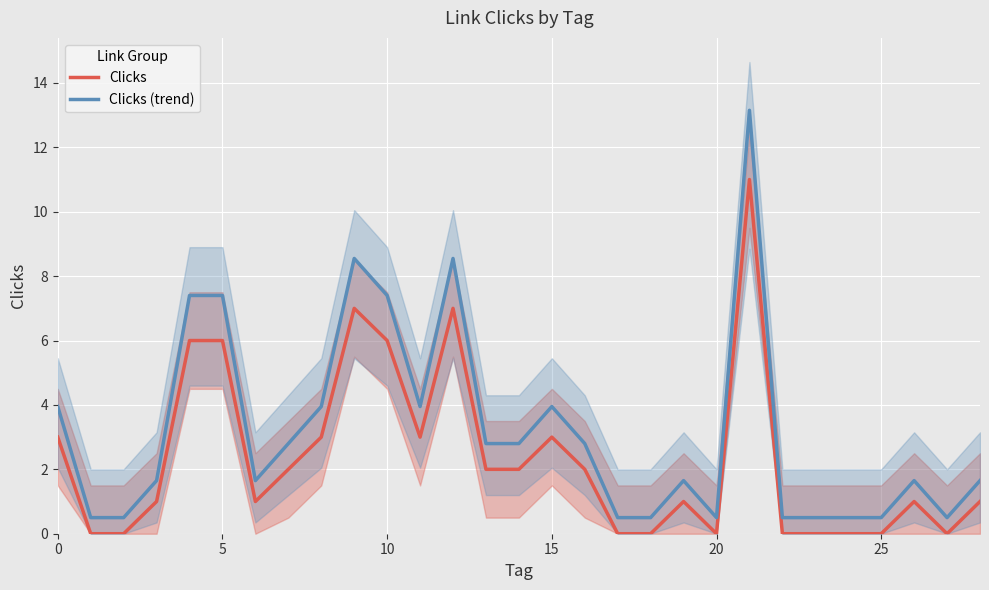

Which series has the largest range (max minus min)?

Clicks (trend)